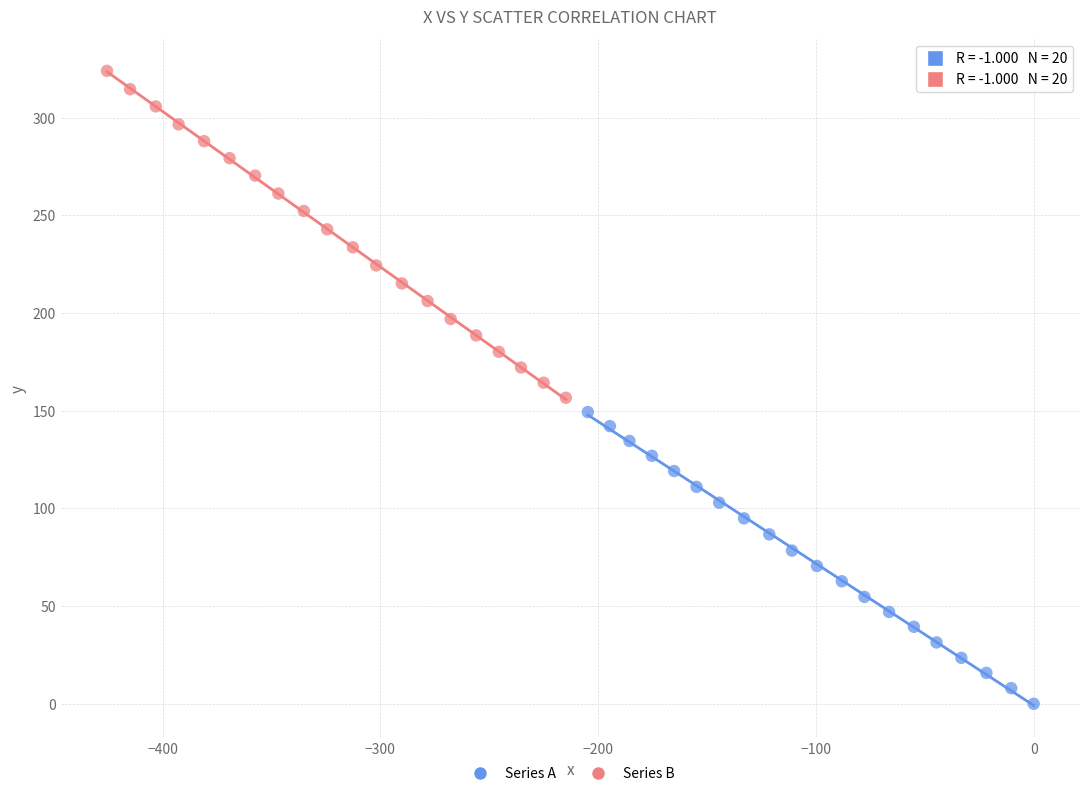

Which series contains the highest Y value?

Series B